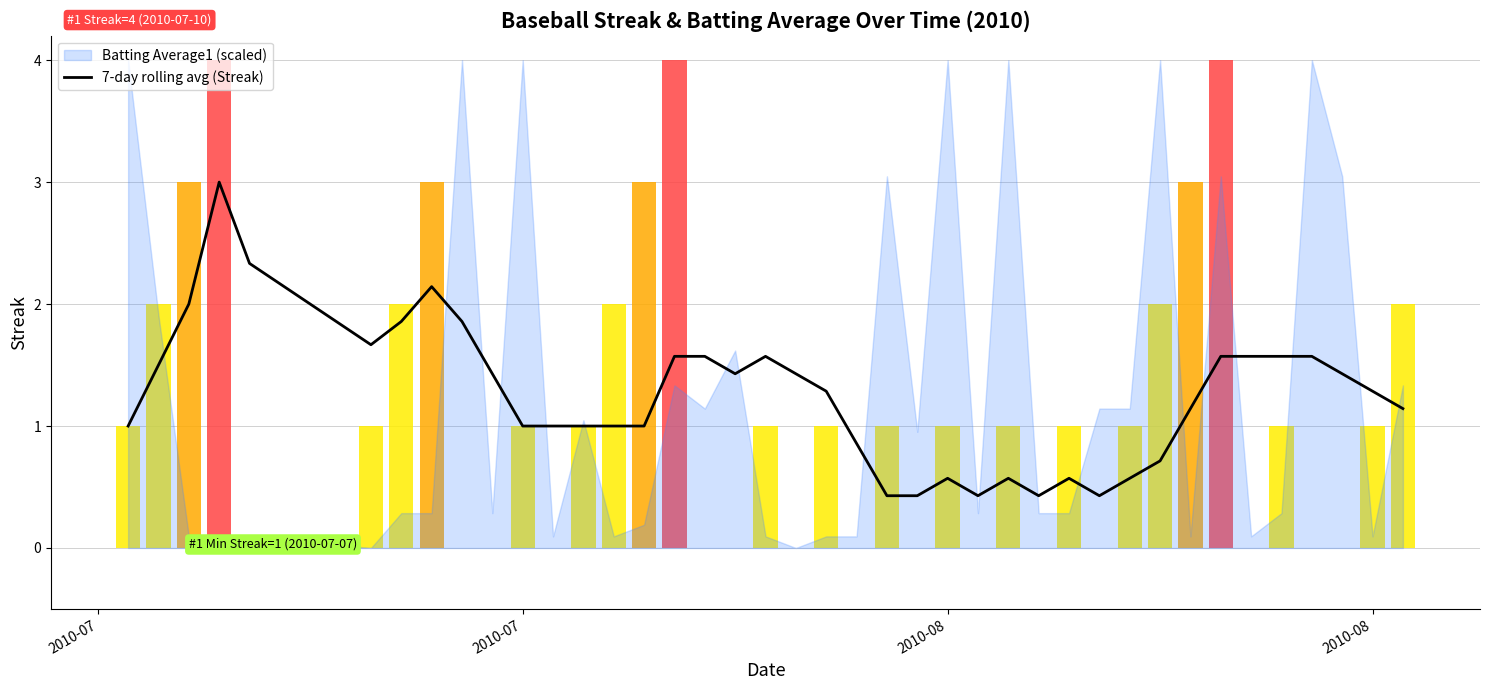

How many bars are there in total?

40